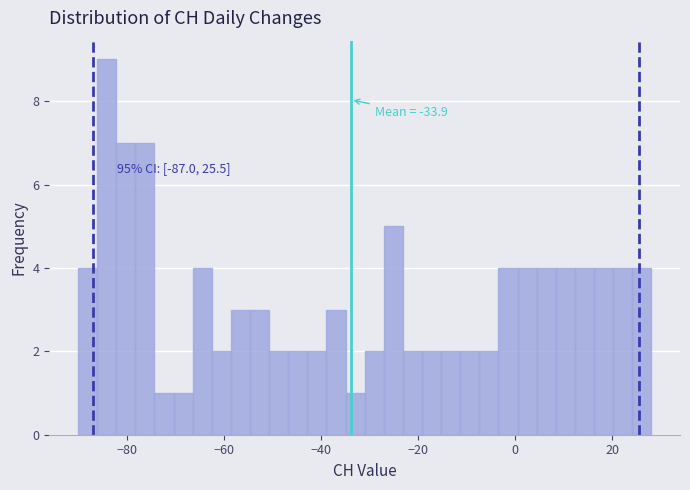

Around what value on the x-axis is the tallest bar? Give the approximate position of its centre, as read against the axis.

-84